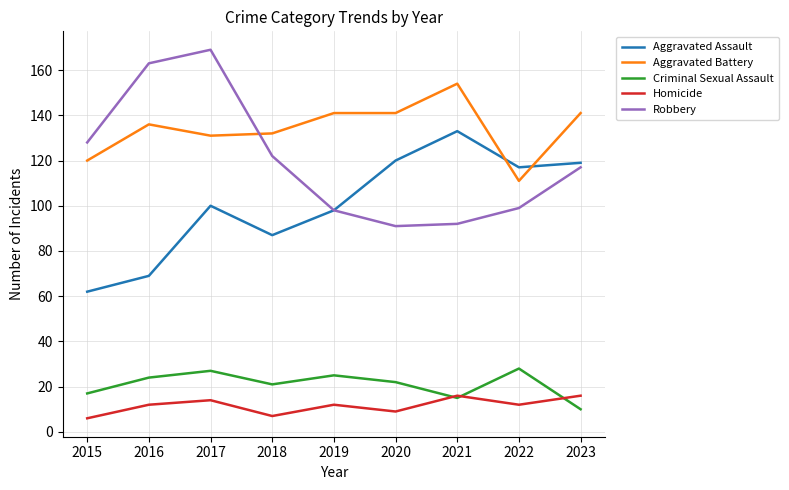

Where does the Robbery series first go above 117?

2015